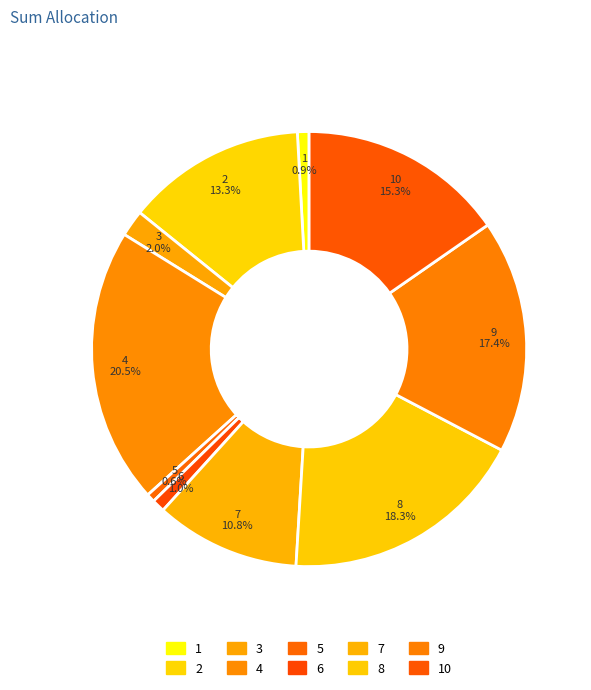

What is the ratio of the value at 8 to the value at 5?

29.3